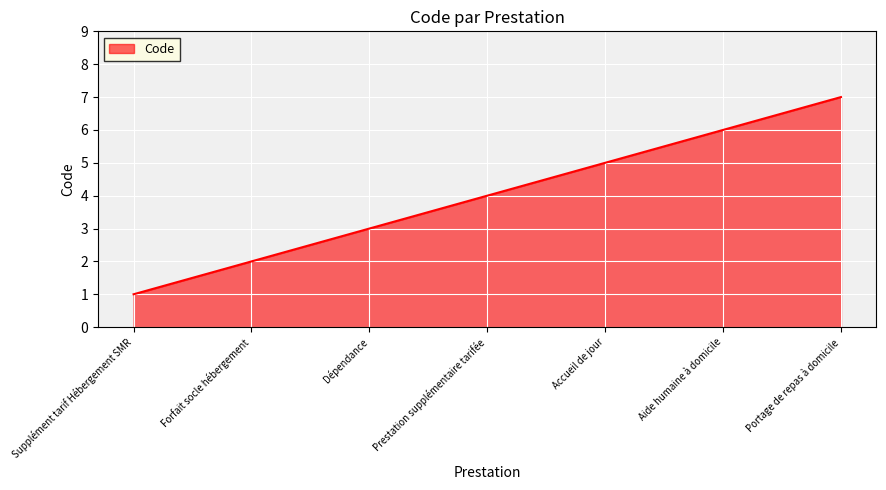

Which label corresponds to the largest value in the chart?

Portage de repas à domicile